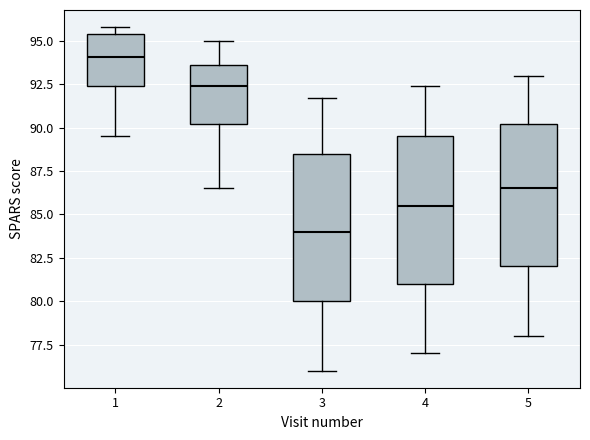

Reading left to right, read every box against the y-axis: the position of its median line, the range the box covers, and the ends of its whiskers. The values are not printed on the chart, so give them approximately, as read against the axis.

1: median 94.0, box 92.5 to 95.5, whiskers 89.5 to 96.0
2: median 92.5, box 90.0 to 93.5, whiskers 86.5 to 95.0
3: median 84.0, box 80.0 to 88.5, whiskers 76.0 to 91.5
4: median 85.5, box 81.0 to 89.5, whiskers 77.0 to 92.5
5: median 86.5, box 82.0 to 90.0, whiskers 78.0 to 93.0